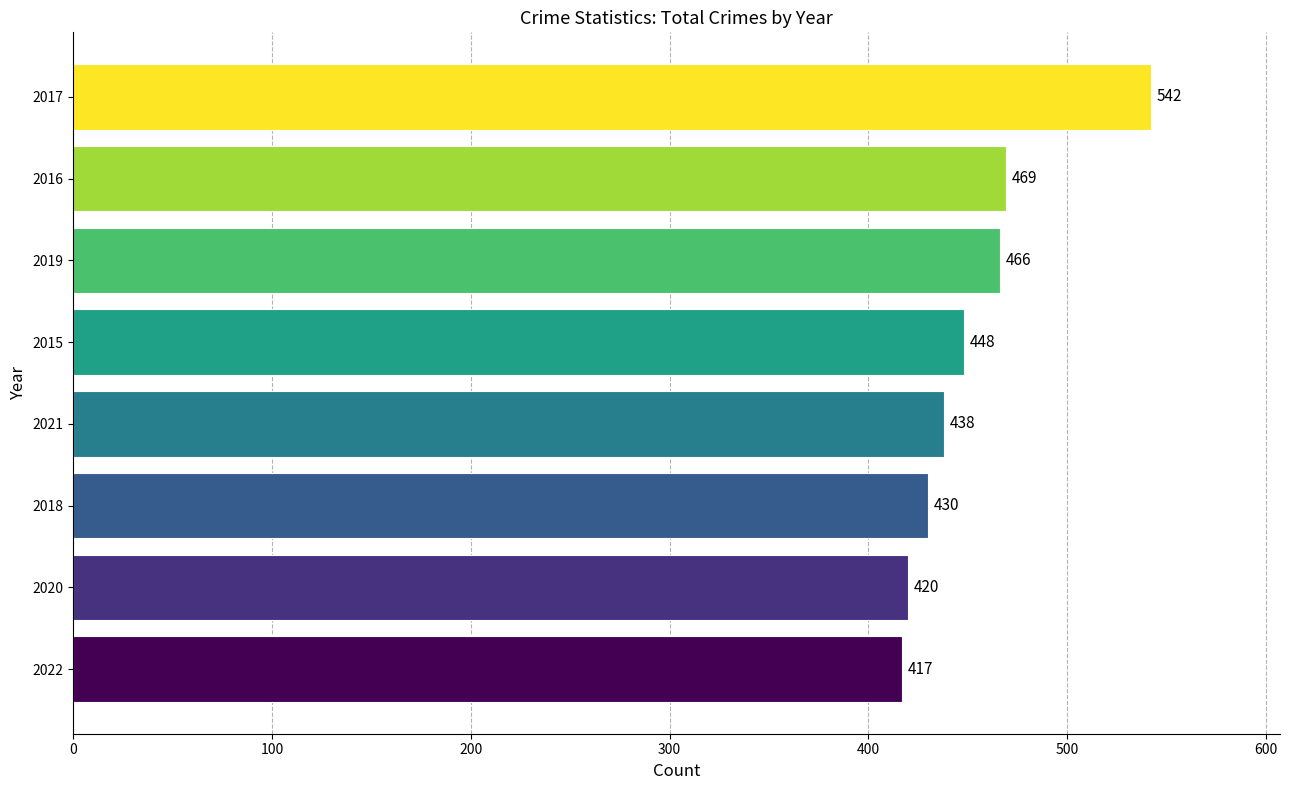

The chart shows a value of 466 at 2019. True or false?

True